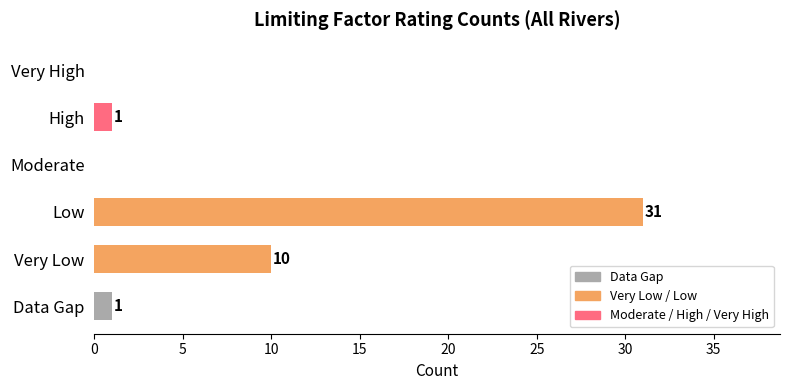

What is the sum of all values?

43